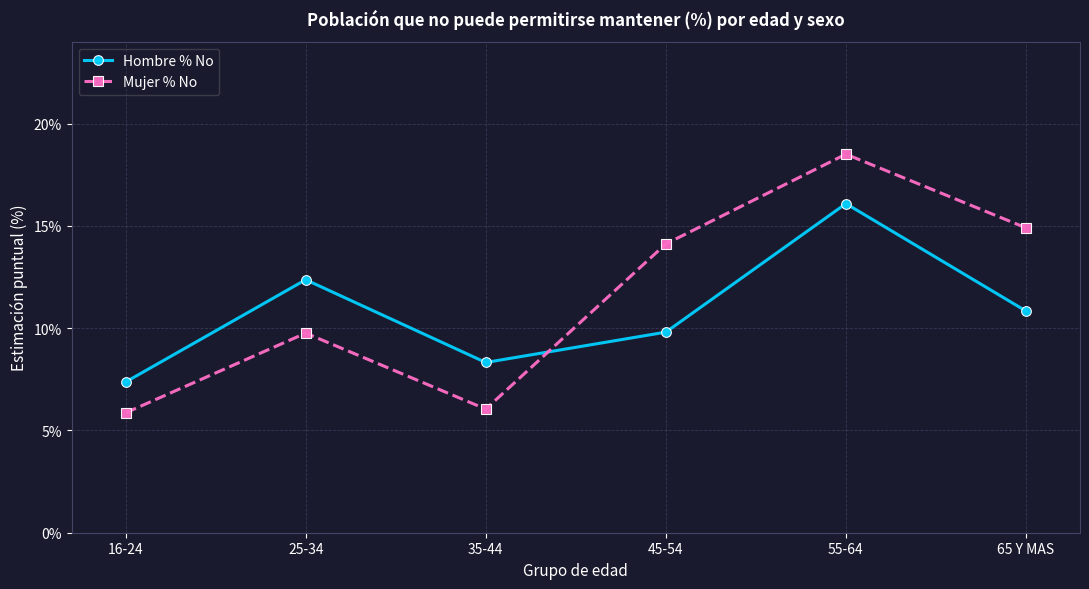

Does the chart display data point markers on the line(s)?

Yes